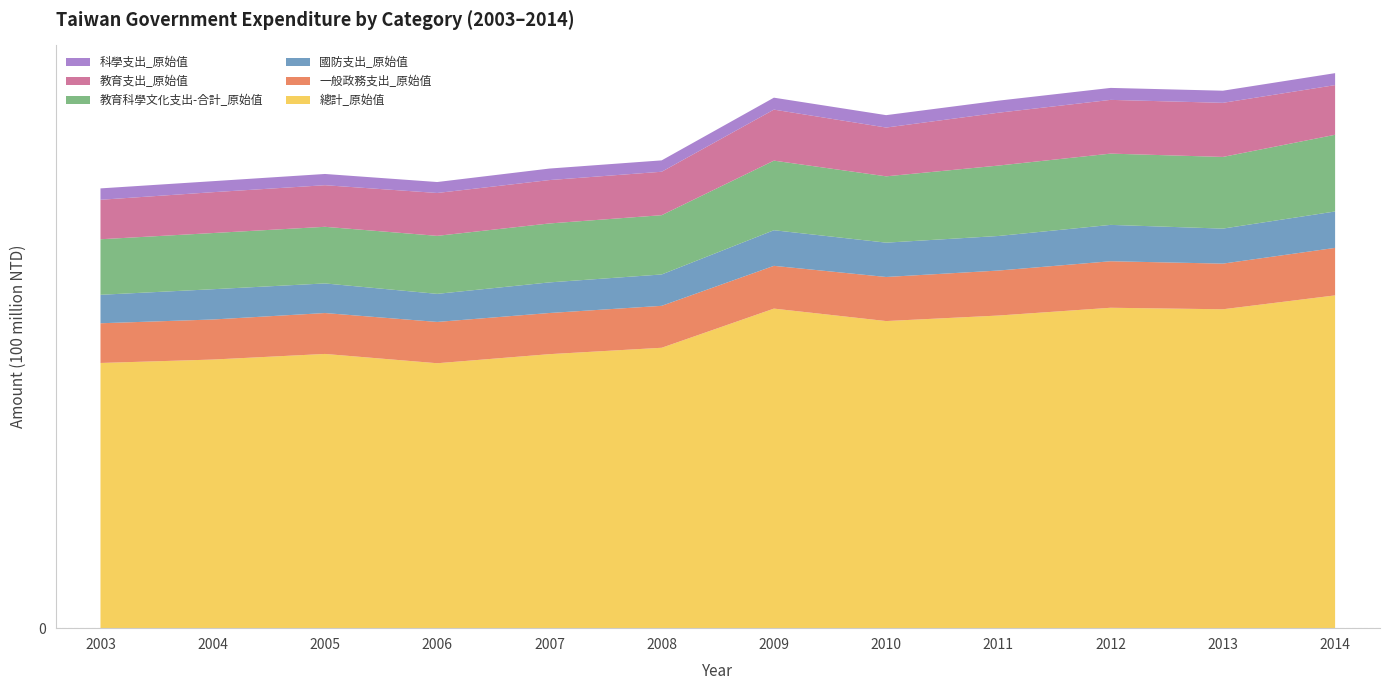

Reading left to right, list all the values displayed in this chart.

總計_原始值: 2216514388	2245046575	2291999146	2214225610	2290169058	2343585358	2670898052	2566804424	2612946994	2677984291	2665244289	2781410000
一般政務支出_原始值: 331884833	334797223	341873740	345237340	343950300	350499656	357411638	368420184	376014586	388759130	381630935	397070000
國防支出_原始值: 237945728	253018886	247472367	234698581	255853615	262150486	297746330	286928926	288888993	303902964	292646019	304317000
教育科學文化支出-合計_原始值: 464185814	469544210	473242782	484827465	492624765	495515006	581535127	554254019	588554695	595622173	599086844	640951000
教育支出_原始值: 329976803	341396488	347705858	358296679	362618086	362963912	426445488	407821720	441637008	449151108	452145528	415093000
科學支出_原始值: 95097142	92022729	93907549	91591938	96214492	95126209	99762352	103567862	100816901	100061169	101322475	100000000